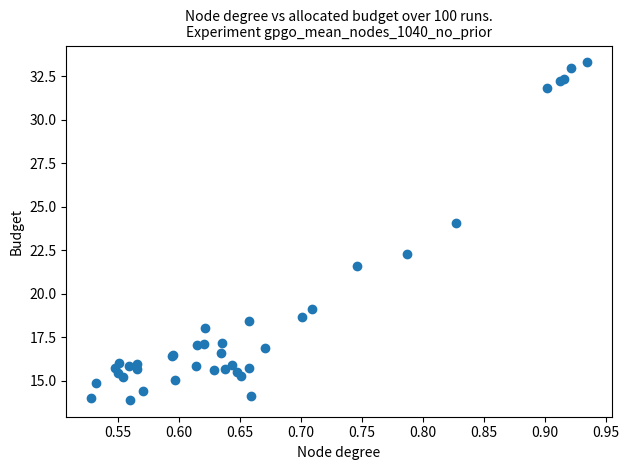

What Y value in the scatter plot is closest to 23?

22.3